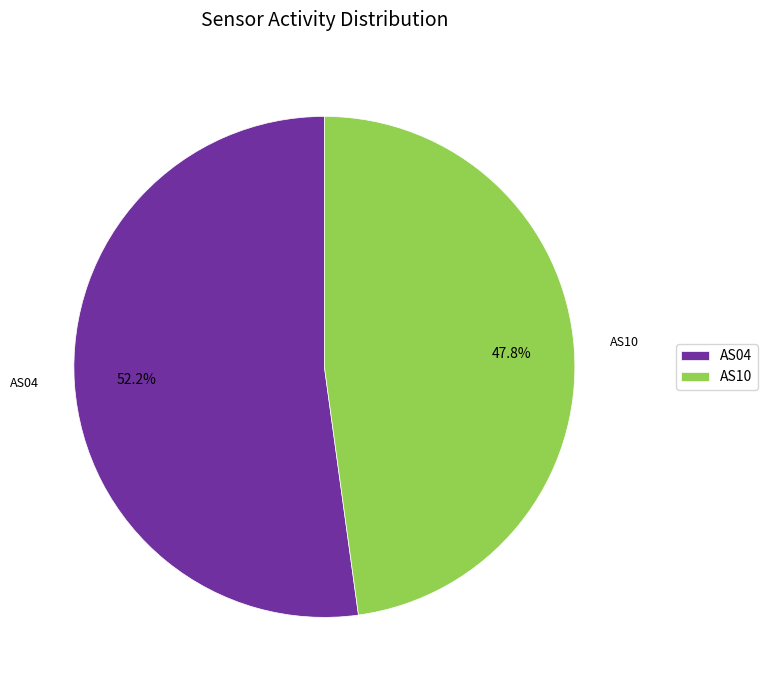

How many slices are in this pie chart?

2